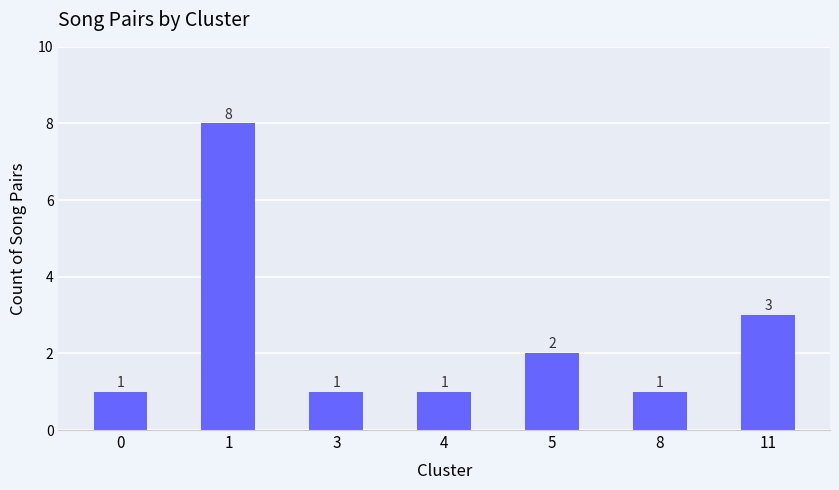

What is the ratio of the value at 3 to the value at 8?

1.0